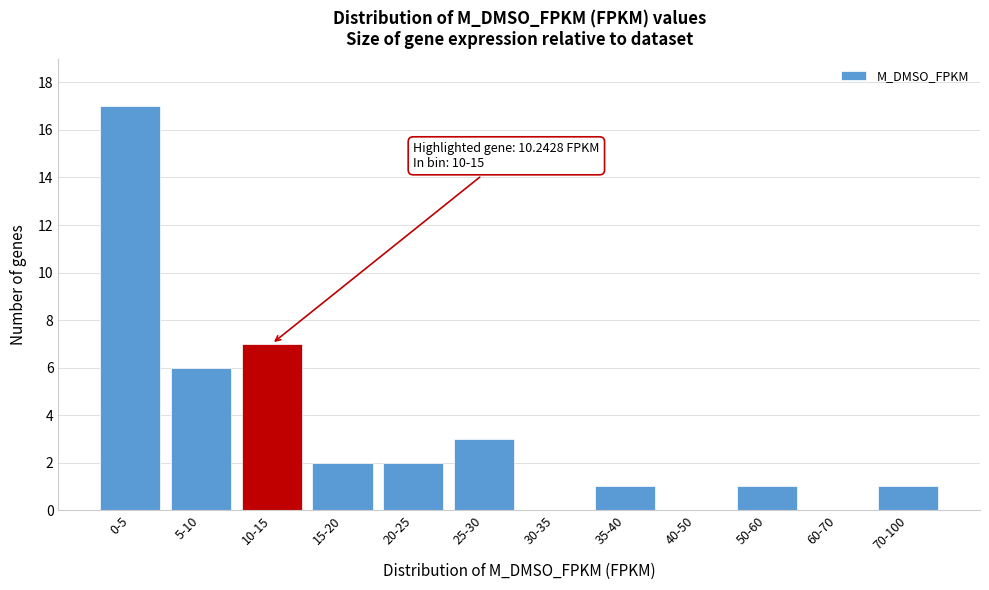

Reading left to right, transcribe all the data shown in this chart.

0-5=17	5-10=6	10-15=7	15-20=2	20-25=2	25-30=3	30-35=0	35-40=1	40-50=0	50-60=1	60-70=0	70-100=1